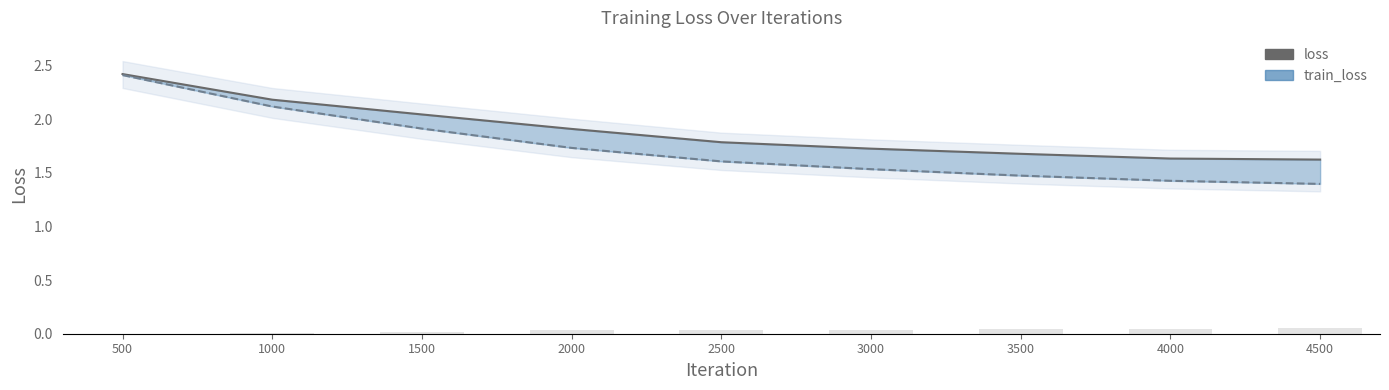

Is the value of train_loss at 1000 greater than the value of loss at 4500?

Yes